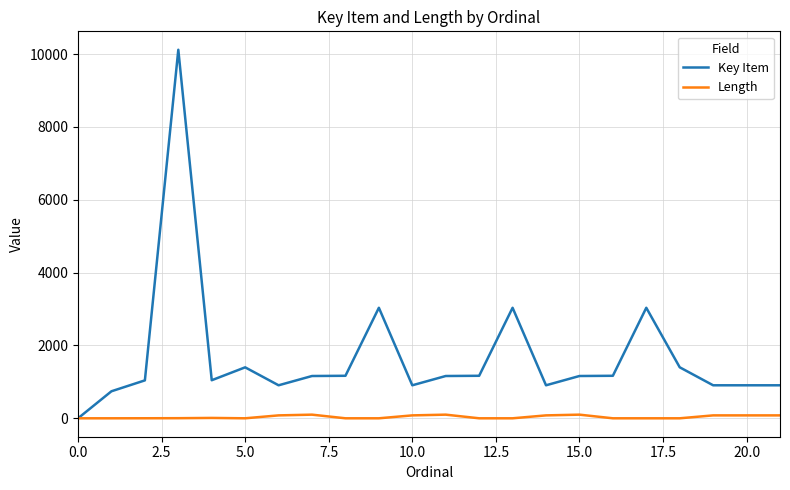

Count the number of data series in this chart.

2